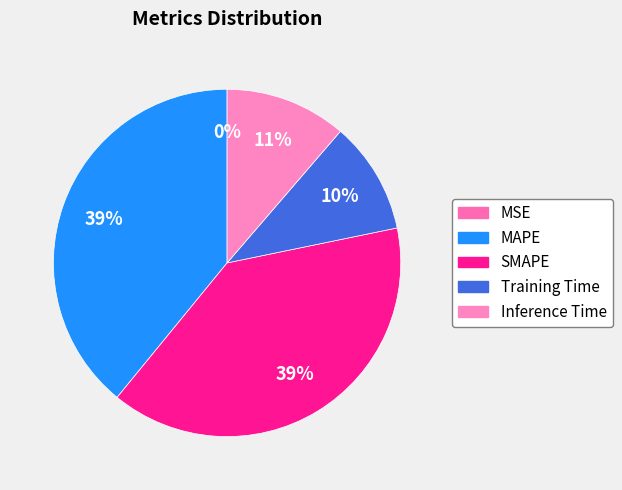

What is the largest slice in the pie chart?

SMAPE